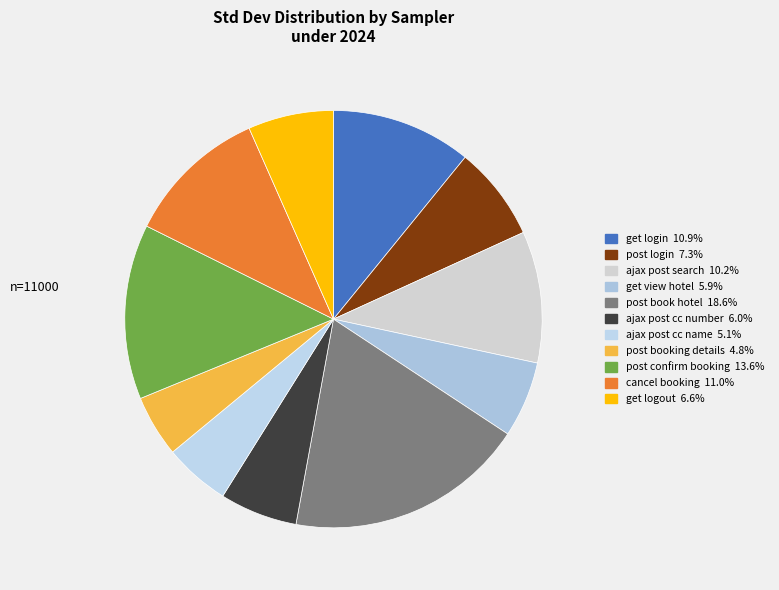

What is the largest slice in the pie chart?

post book hotel